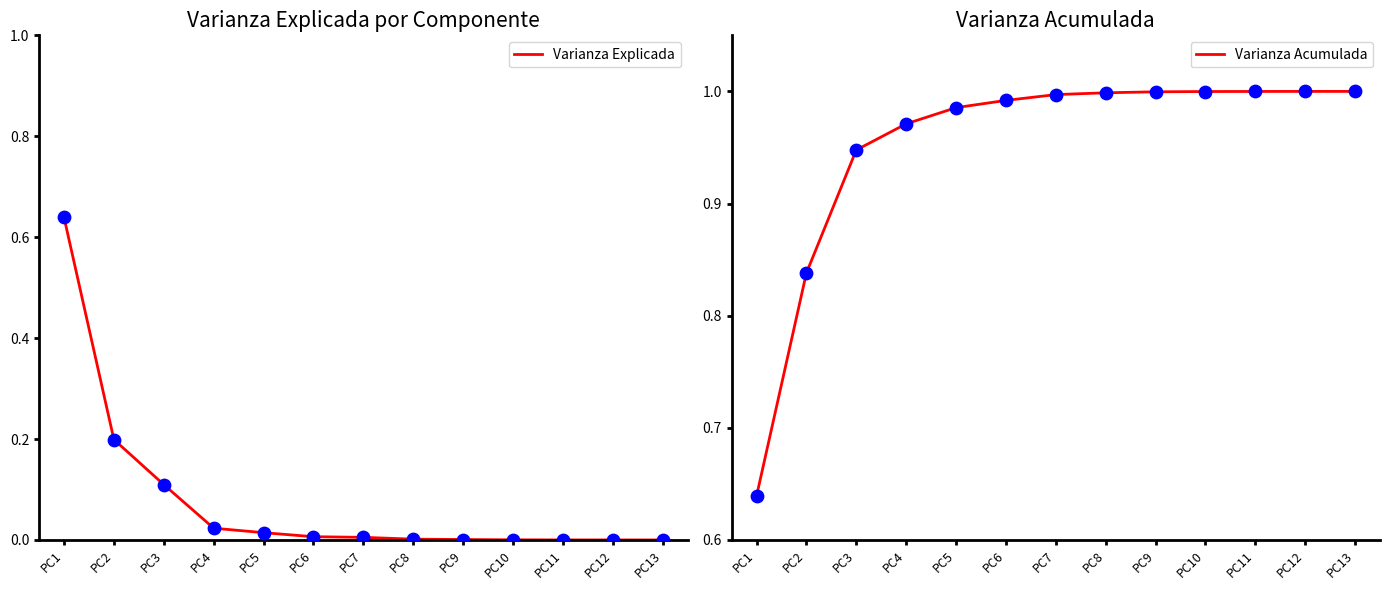

At how many categories does at least one series exceed 0?

13